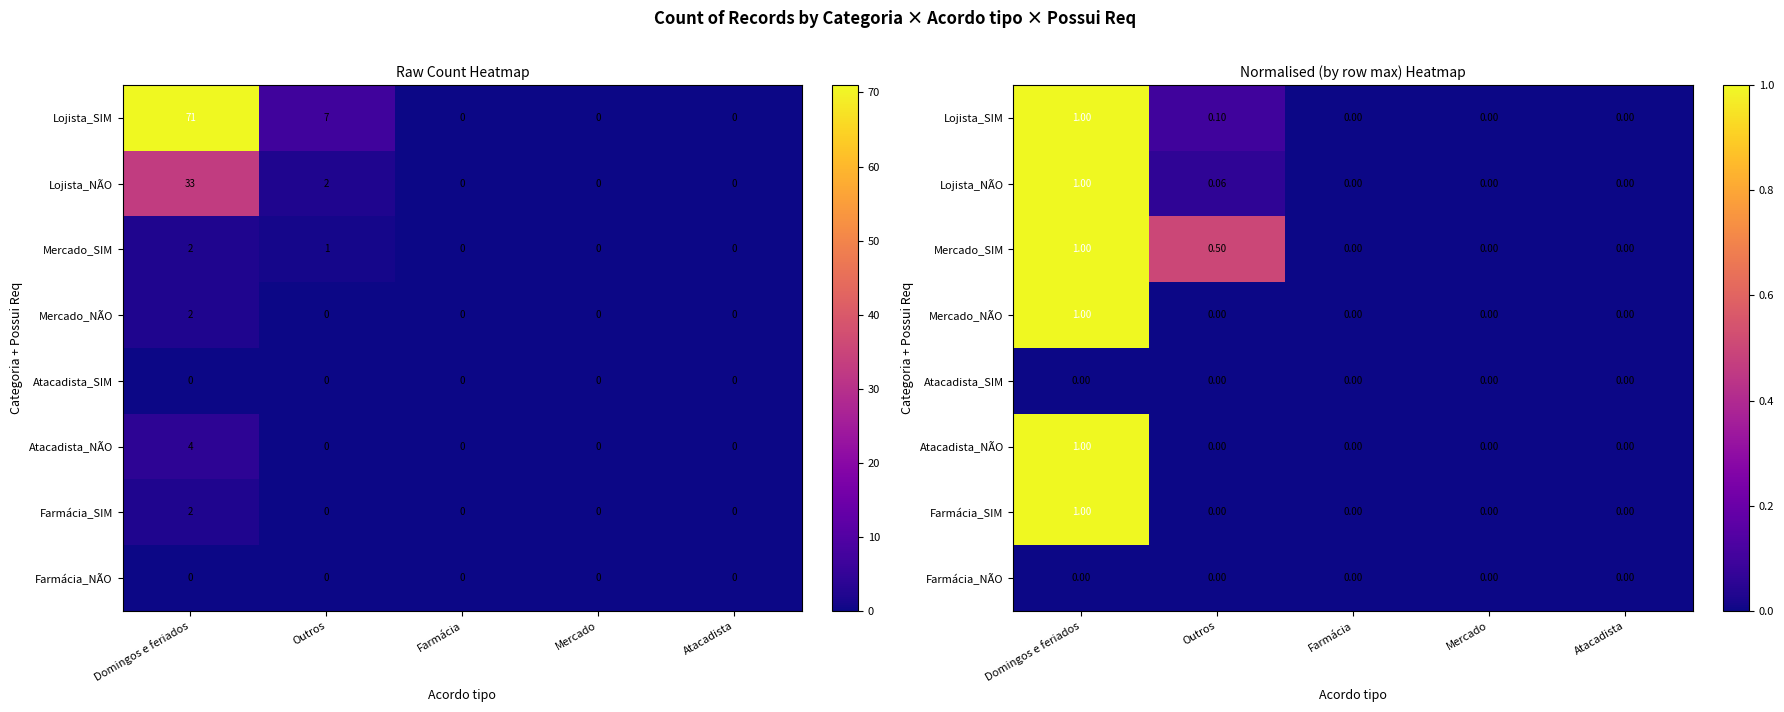

Rank the series at Atacadista from highest to lowest value.

Lojista_SIM, Lojista_NÃO, Mercado_SIM, Mercado_NÃO, Atacadista_SIM, Atacadista_NÃO, Farmácia_SIM, Farmácia_NÃO